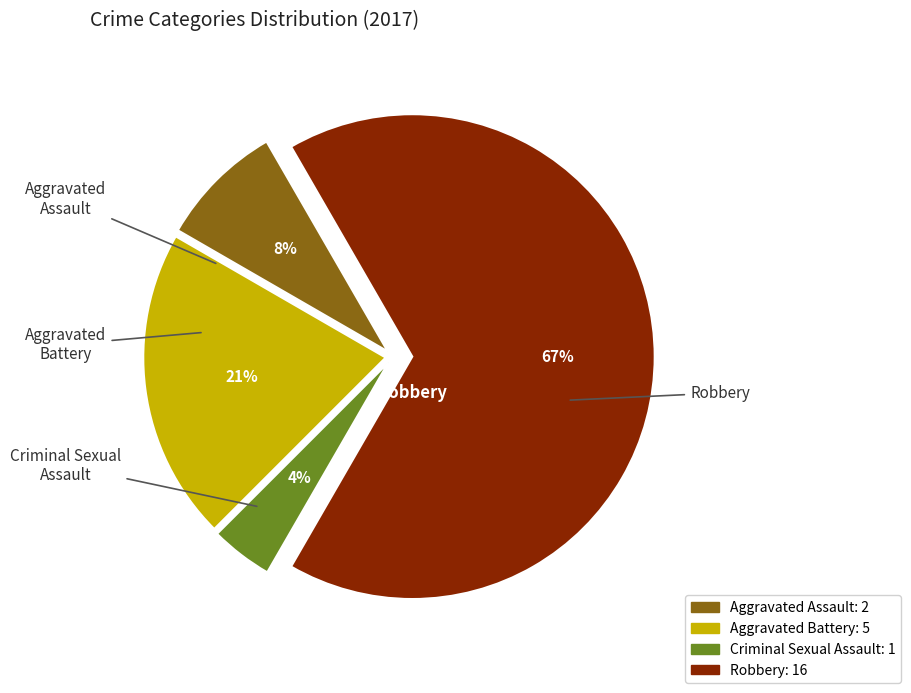

Rank the categories by value from lowest to highest.

Criminal Sexual Assault, Aggravated Assault, Aggravated Battery, Robbery